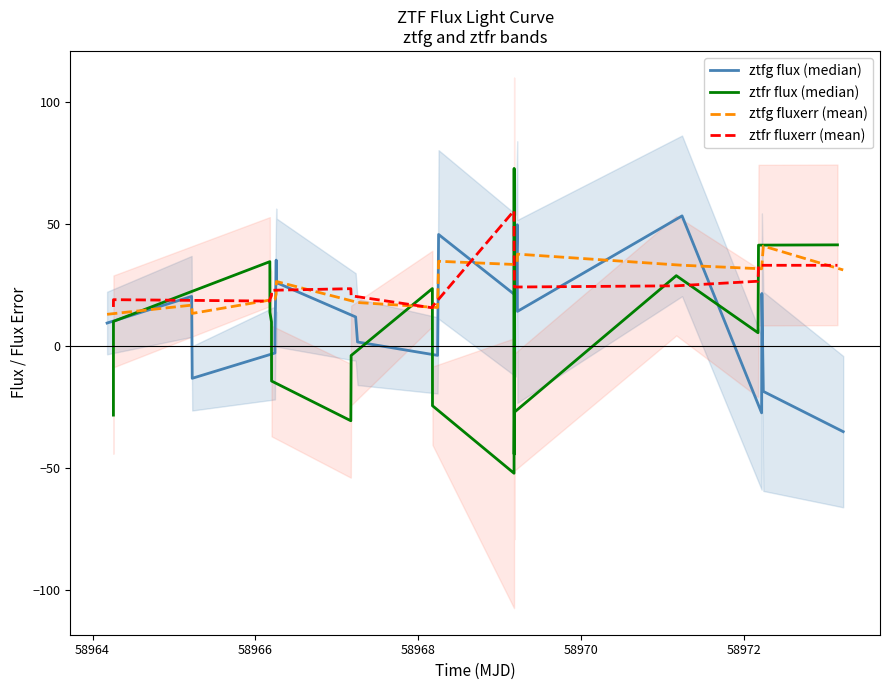

True or false: ztfr flux (median) and ztfg fluxerr (mean) intersect in this chart.

True